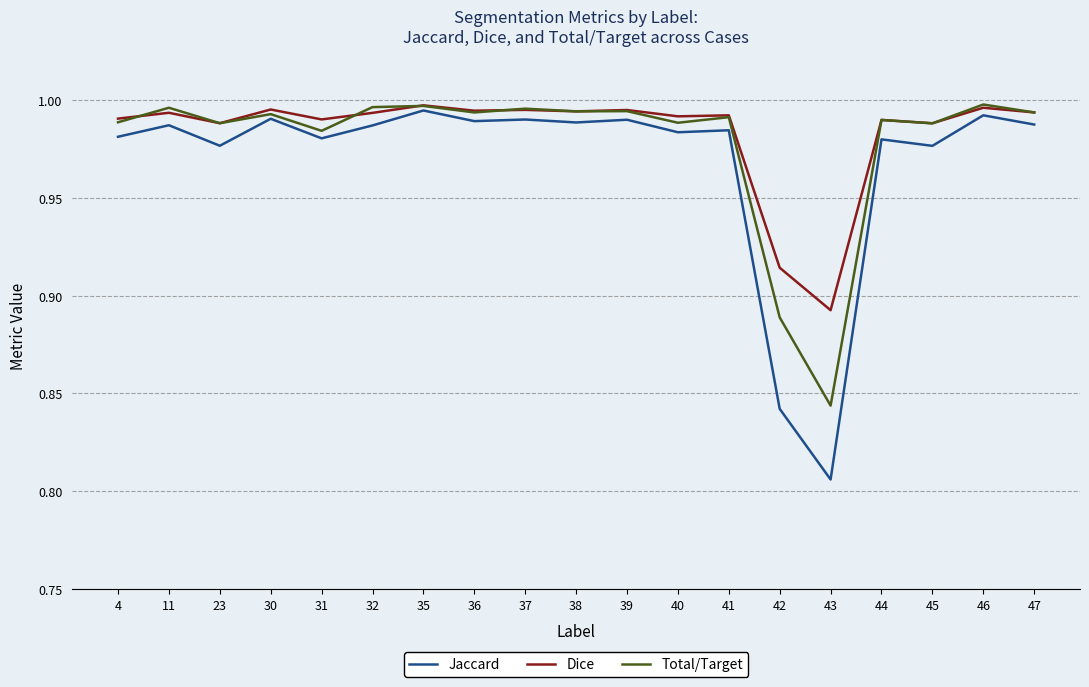

What is the difference between the maximum and minimum values in the Dice series?

0.1